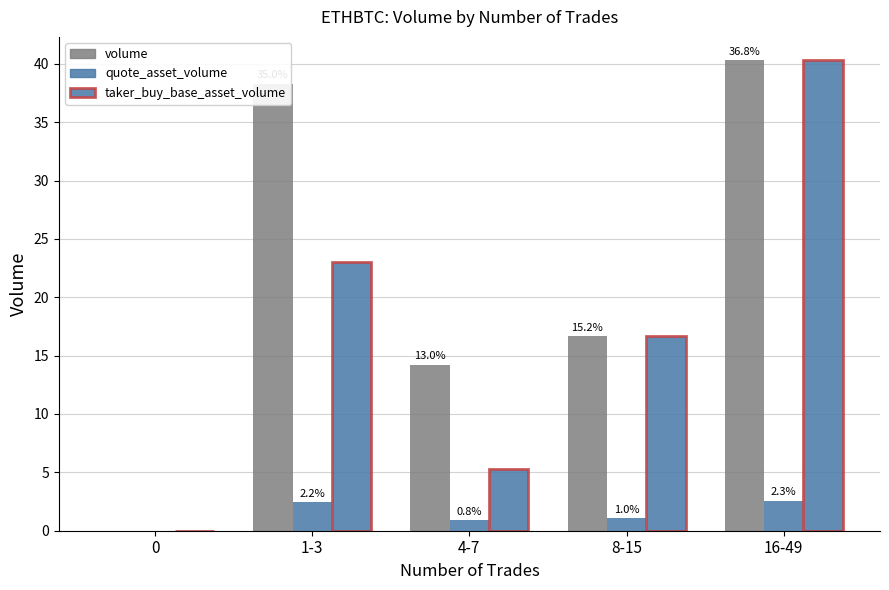

At how many categories does at least one series exceed 28?

2